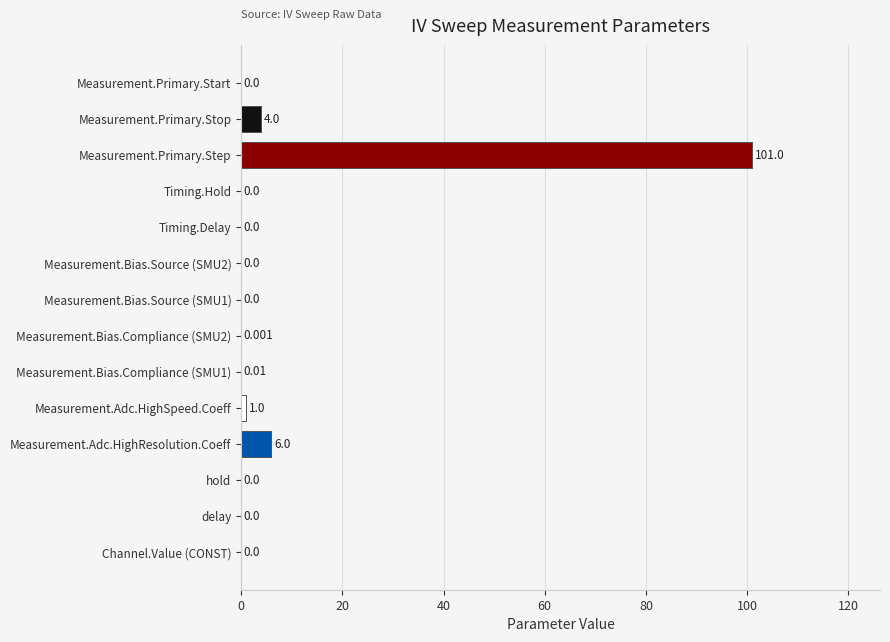

Reading left to right, extract all data points from this chart.

Measurement.Primary.Start=0.0	Measurement.Primary.Stop=4.0	Measurement.Primary.Step=101.0	Timing.Hold=0.0	Timing.Delay=0.0	Measurement.Bias.Source (SMU2)=0.0	Measurement.Bias.Source (SMU1)=0.0	Measurement.Bias.Compliance (SMU2)=0.0	Measurement.Bias.Compliance (SMU1)=0.0	Measurement.Adc.HighSpeed.Coeff=1.0	Measurement.Adc.HighResolution.Coeff=6.0	hold=0.0	delay=0.0	Channel.Value (CONST)=0.0